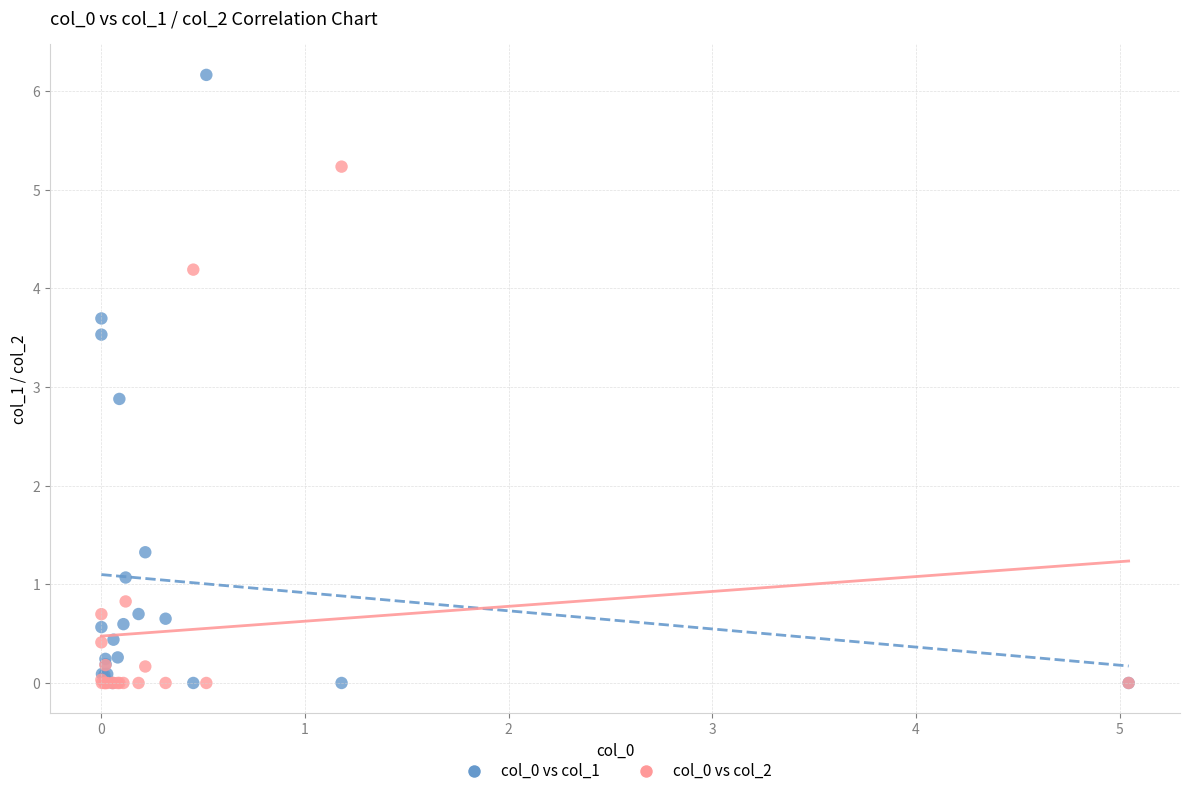

Across all series, what Y value is closest to 3?

2.9